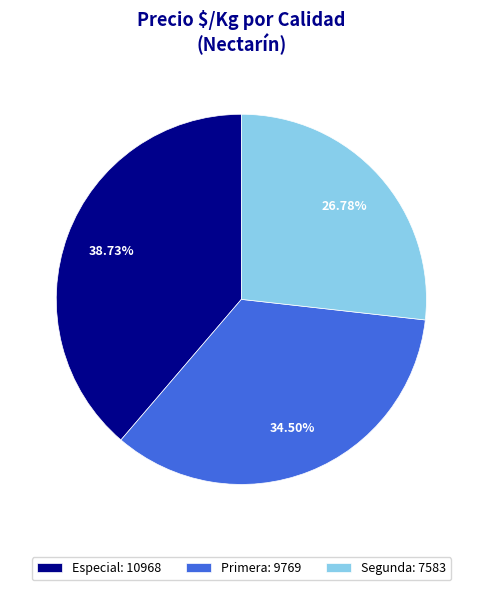

Does any single category account for the majority?

No